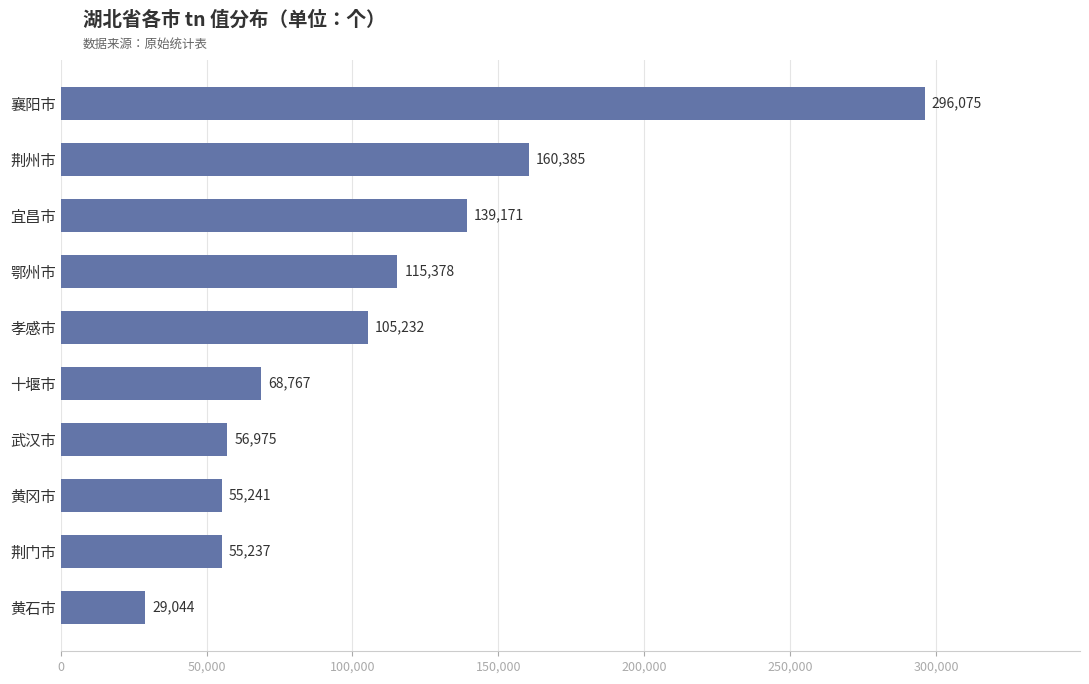

Reading bottom to top, list all the values displayed in this chart.

黄石市=29044	荆门市=55237	黄冈市=55241	武汉市=56975	十堰市=68767	孝感市=105232	鄂州市=115378	宜昌市=139171	荆州市=160385	襄阳市=296075